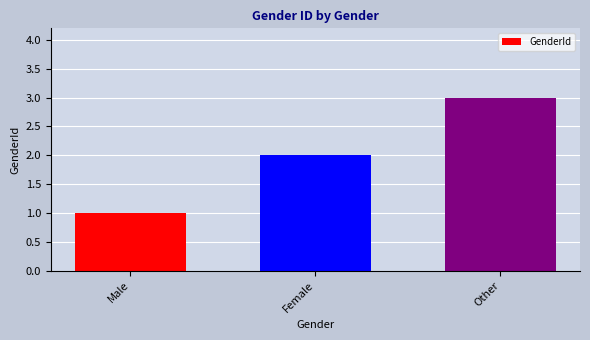

Between Female and Other, which is larger?

Other